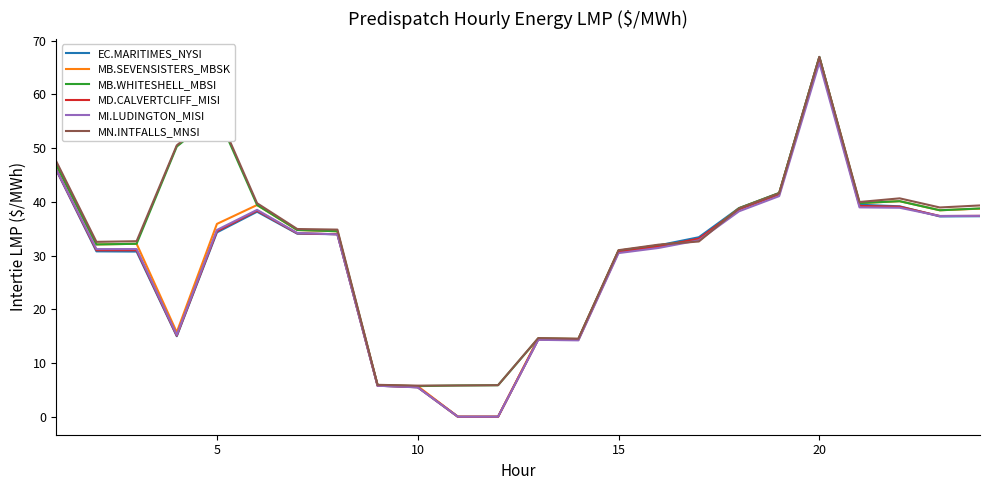

Which series has the widest spread of values?

EC.MARITIMES_NYSI